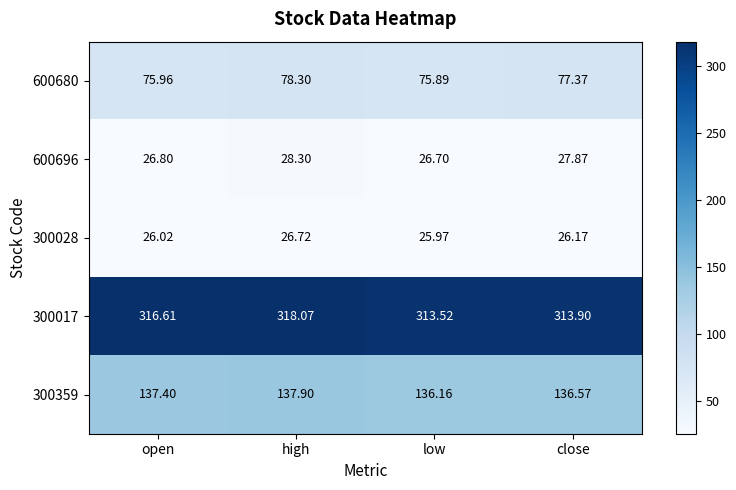

Which category has the lowest value across all series?

low